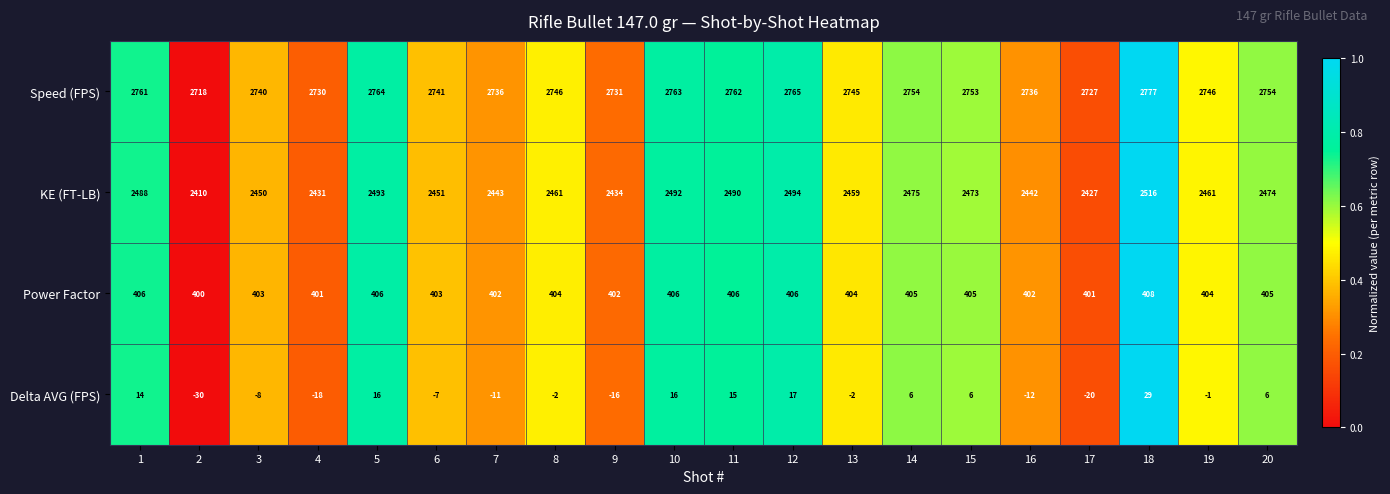

Read the Delta AVG (FPS) value at 18, to the nearest 5.

30